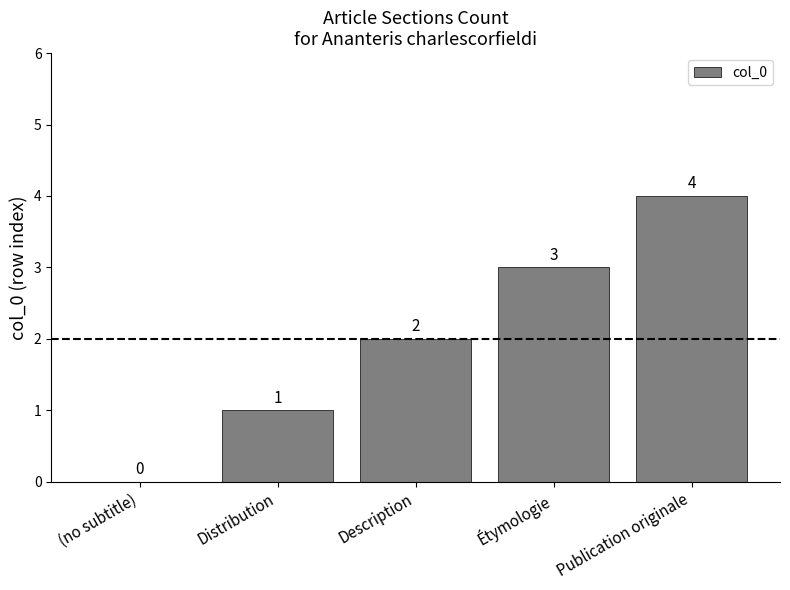

The chart shows a value of 0 at (no subtitle). True or false?

True